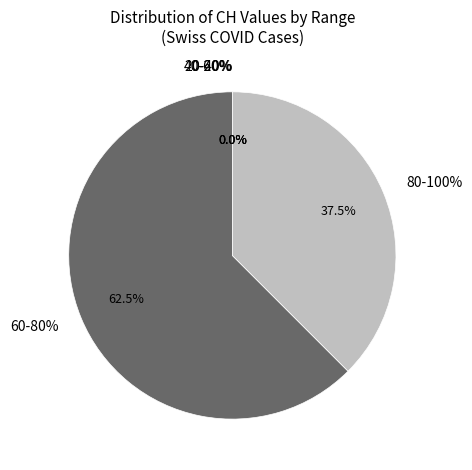

True or false: 2020-06-29 accounts for 14% of the total.

False